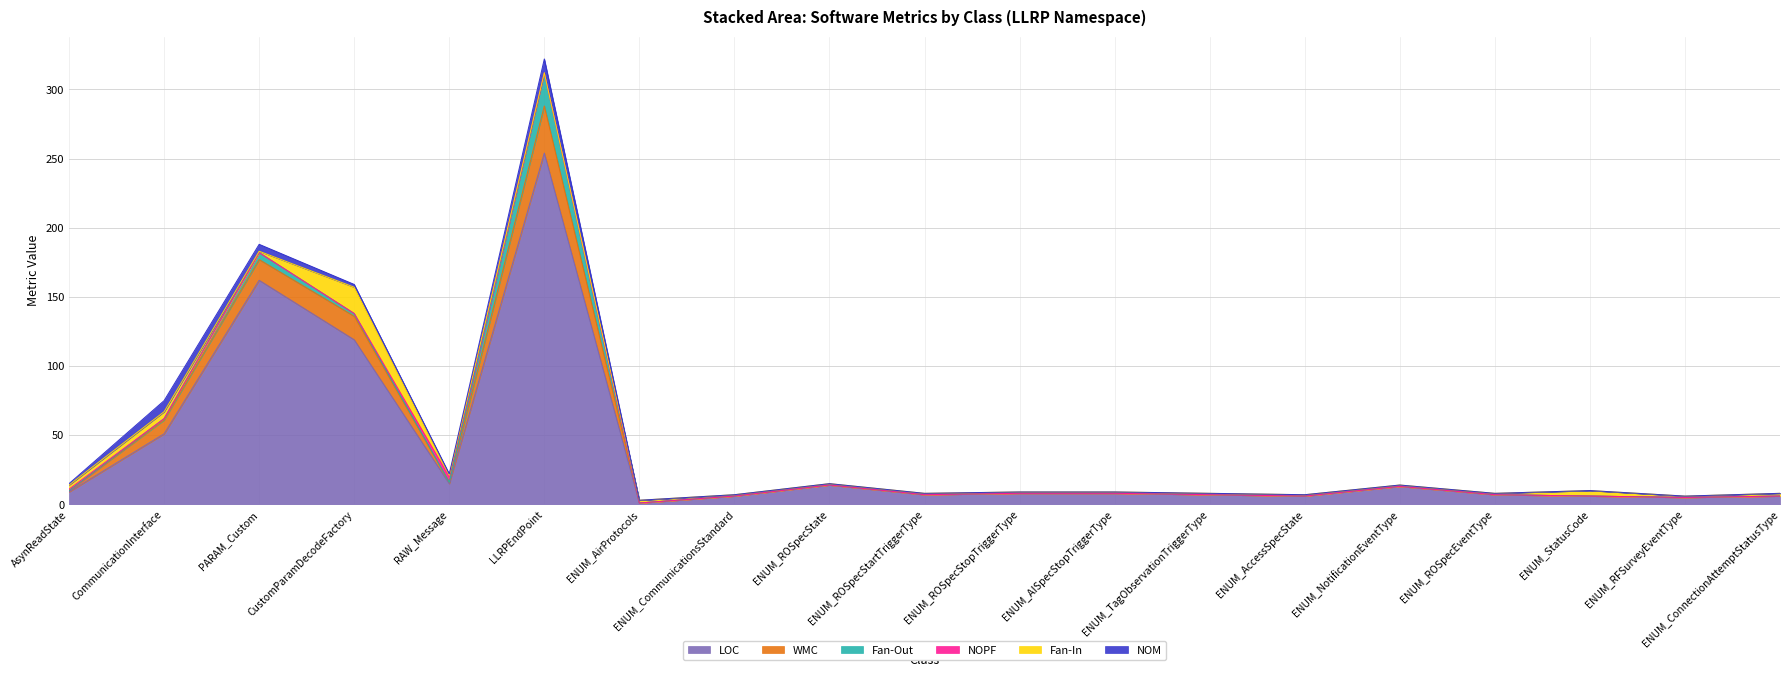

Reading left to right, what are all the values shown in this chart?

LOC: AsynReadState=9	CommunicationInterface=51	PARAM_Custom=162	CustomParamDecodeFactory=119	RAW_Message=15	LLRPEndPoint=254	ENUM_AirProtocols=1	ENUM_CommunicationsStandard=6	ENUM_ROSpecState=14	ENUM_ROSpecStartTriggerType=7	ENUM_ROSpecStopTriggerType=8	ENUM_AISpecStopTriggerType=8	ENUM_TagObservationTriggerType=7	ENUM_AccessSpecState=6	ENUM_NotificationEventType=13	ENUM_ROSpecEventType=7	ENUM_StatusCode=6	ENUM_RFSurveyEventType=5	ENUM_ConnectionAttemptStatusType=6
WMC: AsynReadState=1	CommunicationInterface=10	PARAM_Custom=15	CustomParamDecodeFactory=17	RAW_Message=1	LLRPEndPoint=34	ENUM_AirProtocols=0	ENUM_CommunicationsStandard=0	ENUM_ROSpecState=0	ENUM_ROSpecStartTriggerType=0	ENUM_ROSpecStopTriggerType=0	ENUM_AISpecStopTriggerType=0	ENUM_TagObservationTriggerType=0	ENUM_AccessSpecState=0	ENUM_NotificationEventType=0	ENUM_ROSpecEventType=0	ENUM_StatusCode=0	ENUM_RFSurveyEventType=0	ENUM_ConnectionAttemptStatusType=0
Fan-Out: AsynReadState=0	CommunicationInterface=1	PARAM_Custom=5	CustomParamDecodeFactory=2	RAW_Message=0	LLRPEndPoint=24	ENUM_AirProtocols=0	ENUM_CommunicationsStandard=0	ENUM_ROSpecState=0	ENUM_ROSpecStartTriggerType=0	ENUM_ROSpecStopTriggerType=0	ENUM_AISpecStopTriggerType=0	ENUM_TagObservationTriggerType=0	ENUM_AccessSpecState=0	ENUM_NotificationEventType=0	ENUM_ROSpecEventType=0	ENUM_StatusCode=0	ENUM_RFSurveyEventType=0	ENUM_ConnectionAttemptStatusType=0
NOPF: AsynReadState=1	CommunicationInterface=0	PARAM_Custom=0	CustomParamDecodeFactory=0	RAW_Message=4	LLRPEndPoint=0	ENUM_AirProtocols=0	ENUM_CommunicationsStandard=0	ENUM_ROSpecState=0	ENUM_ROSpecStartTriggerType=0	ENUM_ROSpecStopTriggerType=0	ENUM_AISpecStopTriggerType=0	ENUM_TagObservationTriggerType=0	ENUM_AccessSpecState=0	ENUM_NotificationEventType=0	ENUM_ROSpecEventType=0	ENUM_StatusCode=0	ENUM_RFSurveyEventType=0	ENUM_ConnectionAttemptStatusType=0
Fan-In: AsynReadState=3	CommunicationInterface=5	PARAM_Custom=1	CustomParamDecodeFactory=19	RAW_Message=1	LLRPEndPoint=0	ENUM_AirProtocols=2	ENUM_CommunicationsStandard=1	ENUM_ROSpecState=1	ENUM_ROSpecStartTriggerType=1	ENUM_ROSpecStopTriggerType=1	ENUM_AISpecStopTriggerType=1	ENUM_TagObservationTriggerType=1	ENUM_AccessSpecState=1	ENUM_NotificationEventType=1	ENUM_ROSpecEventType=1	ENUM_StatusCode=4	ENUM_RFSurveyEventType=1	ENUM_ConnectionAttemptStatusType=2
NOM: AsynReadState=1	CommunicationInterface=8	PARAM_Custom=5	CustomParamDecodeFactory=2	RAW_Message=1	LLRPEndPoint=10	ENUM_AirProtocols=0	ENUM_CommunicationsStandard=0	ENUM_ROSpecState=0	ENUM_ROSpecStartTriggerType=0	ENUM_ROSpecStopTriggerType=0	ENUM_AISpecStopTriggerType=0	ENUM_TagObservationTriggerType=0	ENUM_AccessSpecState=0	ENUM_NotificationEventType=0	ENUM_ROSpecEventType=0	ENUM_StatusCode=0	ENUM_RFSurveyEventType=0	ENUM_ConnectionAttemptStatusType=0